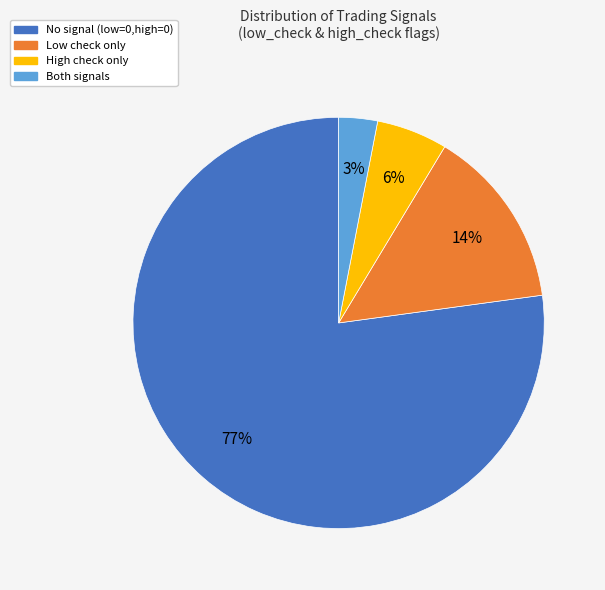

To the nearest percent, what is the difference between the largest and smallest slice percentages?

74%